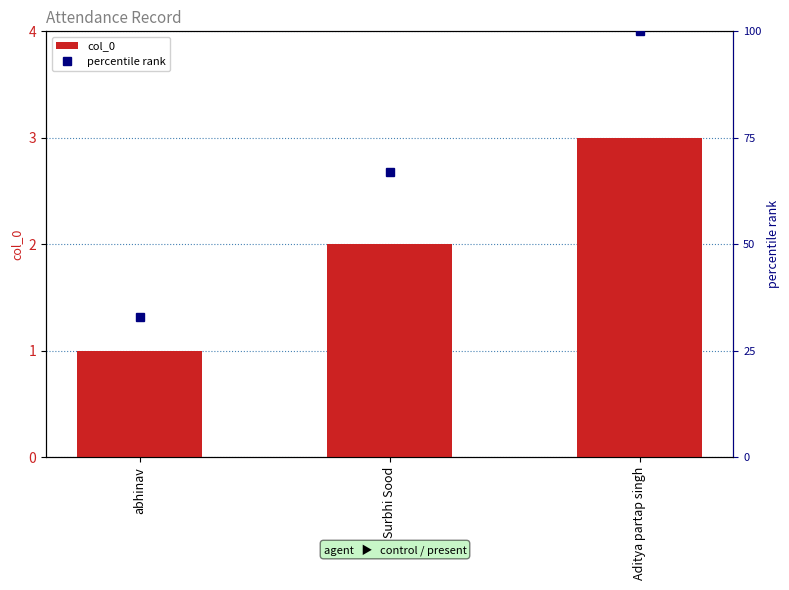

At which label does the data first exceed 2?

Aditya partap singh